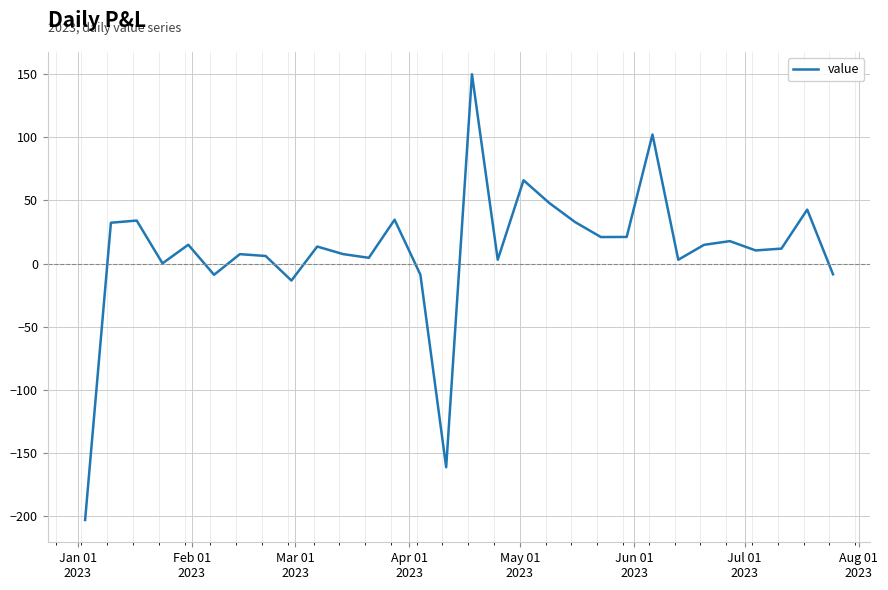

What is the maximum value shown in the chart?

149.8